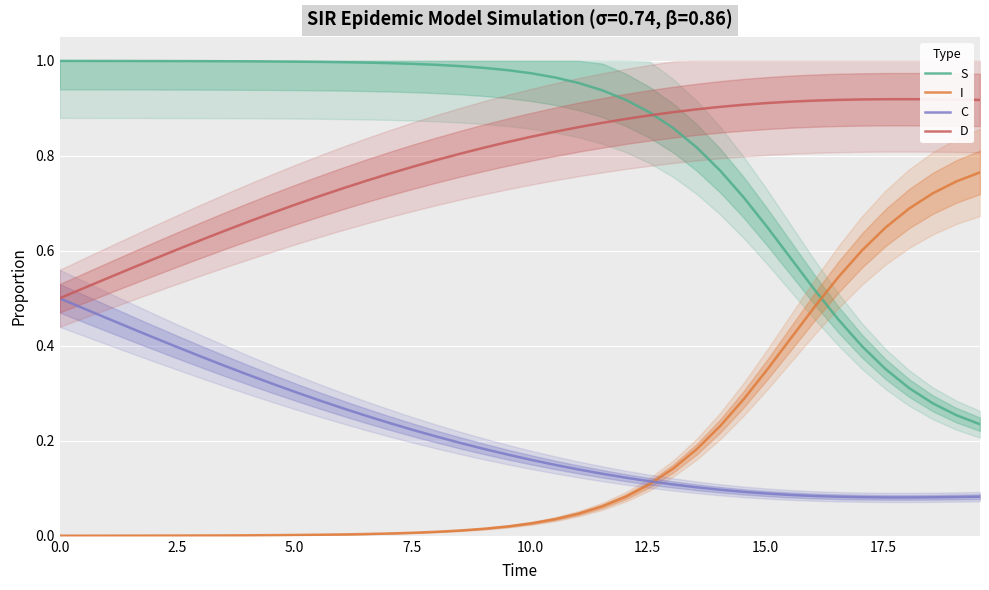

True or false: S and C intersect in this chart.

False